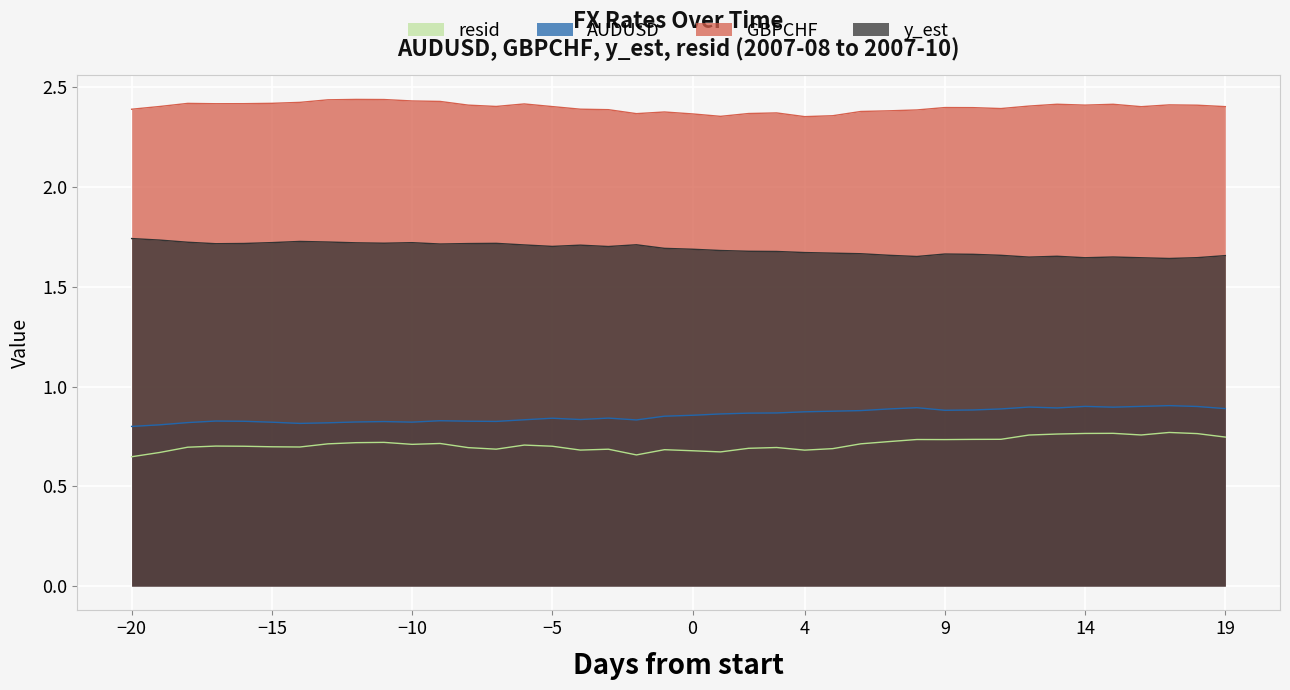

Which series has the largest total across all categories?

GBPCHF